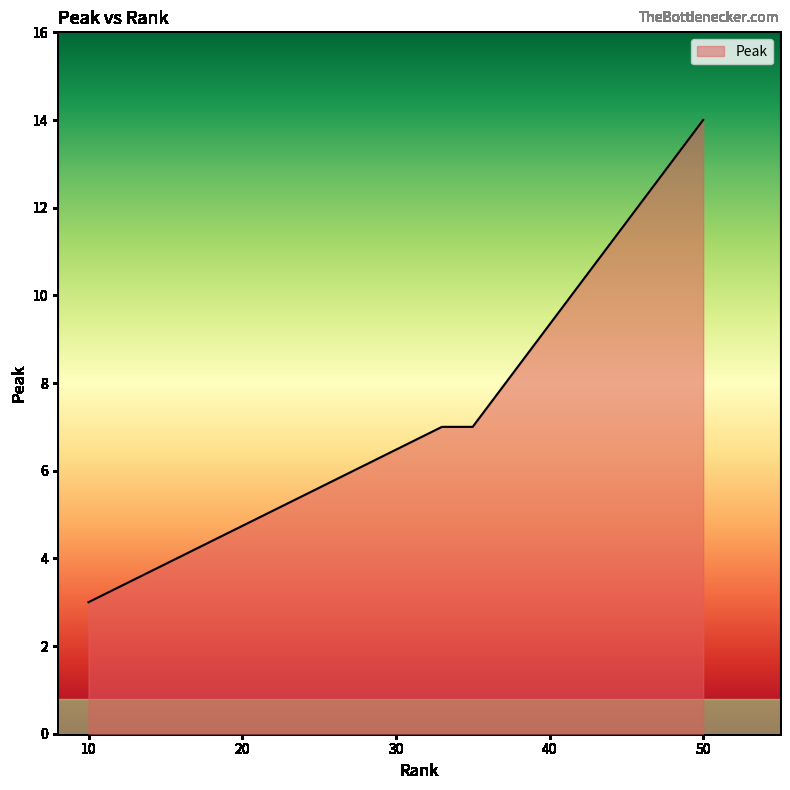

What is the difference between the second highest and minimum values?

4